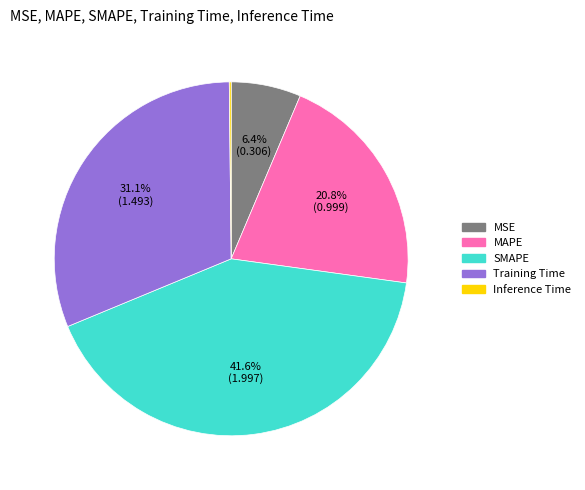

What is the largest slice in the pie chart?

SMAPE